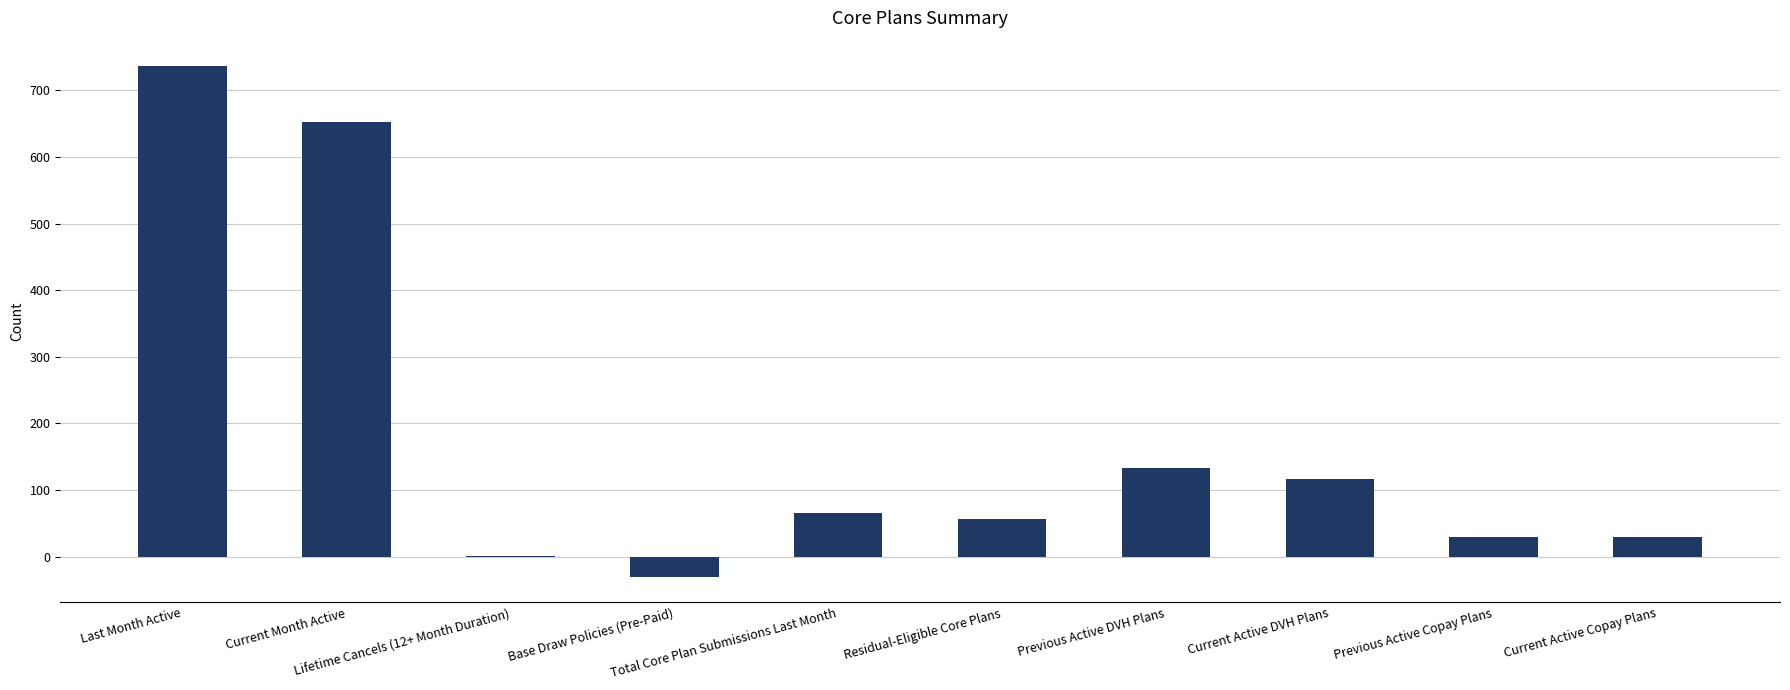

Reading right to left, what are all the values shown in this chart?

Current Active Copay Plans=30	Previous Active Copay Plans=30	Current Active DVH Plans=117	Previous Active DVH Plans=133	Residual-Eligible Core Plans=56	Total Core Plan Submissions Last Month=66	Base Draw Policies (Pre-Paid)=-30	Lifetime Cancels (12+ Month Duration)=1	Current Month Active=652	Last Month Active=736